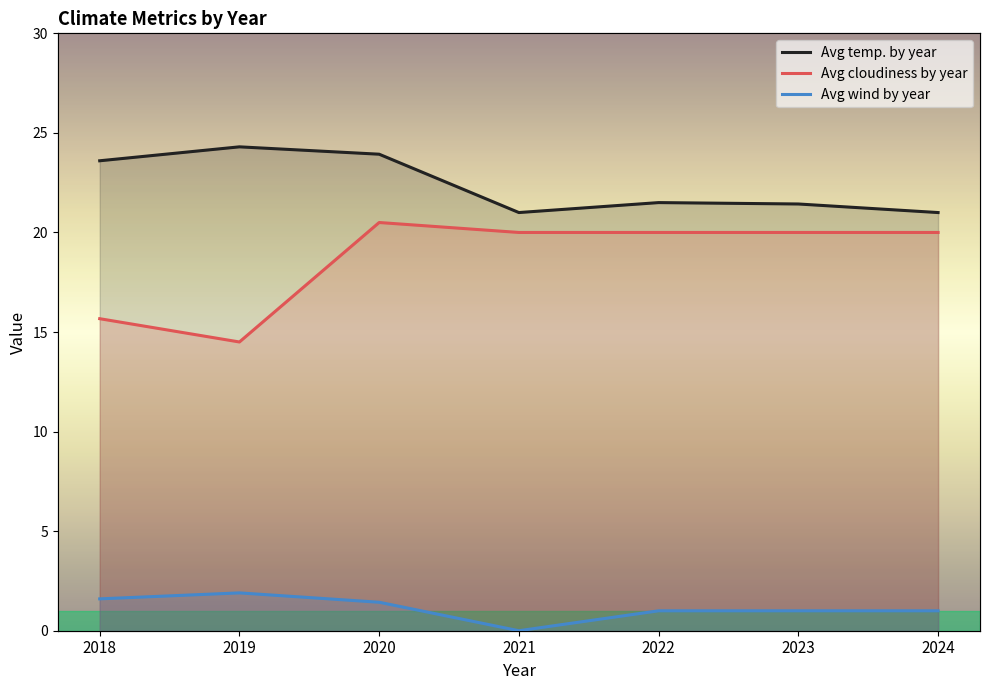

Which series has the largest total across all categories?

Avg temp. by year